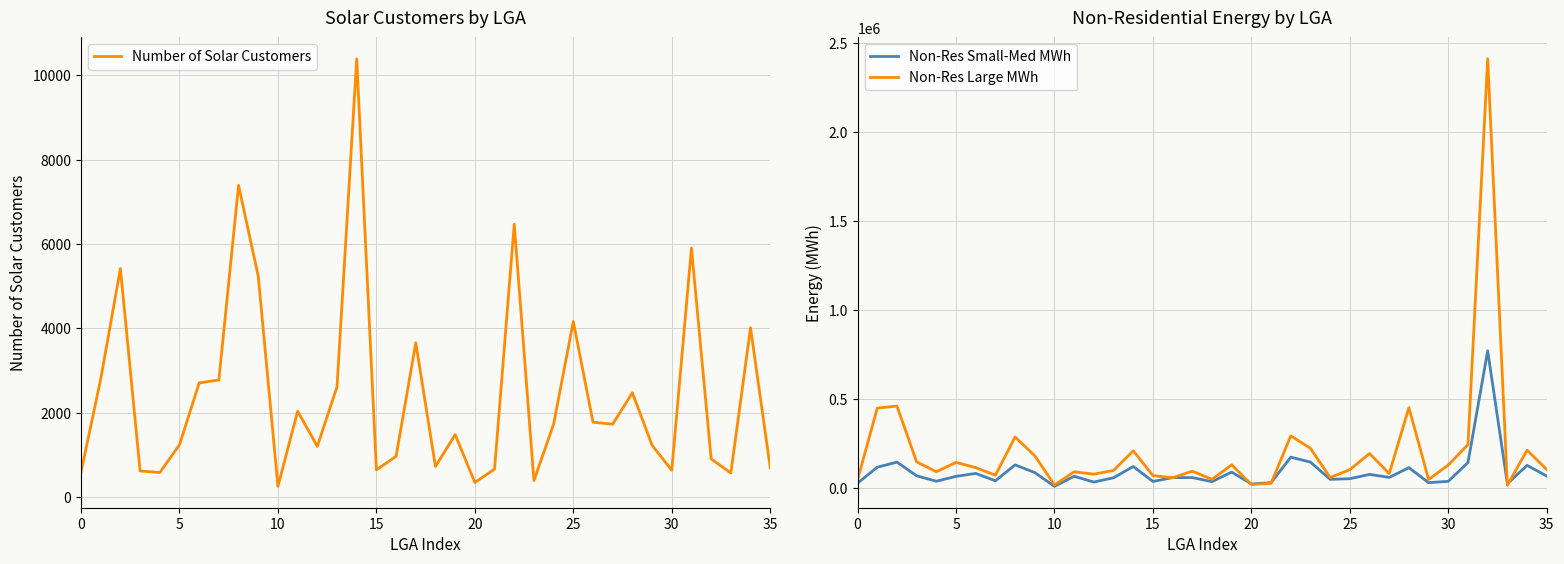

Does the chart display data point markers on the line(s)?

No